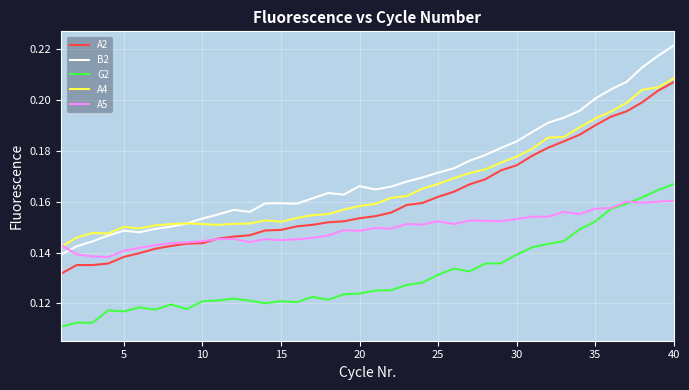

True or false: A5 and B2 cross at least once.

True